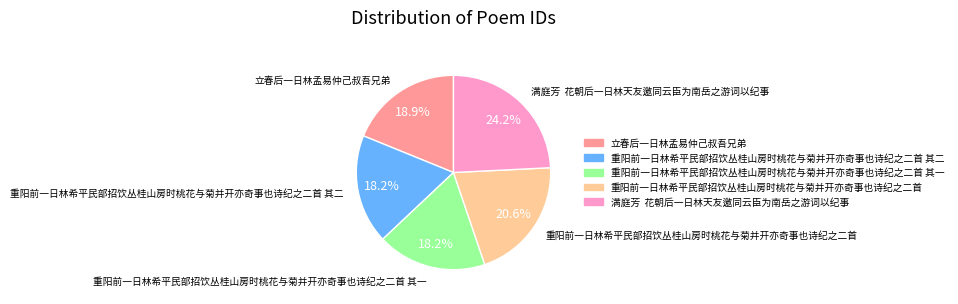

Between 重阳前一日林希平民部招饮丛桂山房时桃花与菊并开亦奇事也诗纪之二首 其二 and 重阳前一日林希平民部招饮丛桂山房时桃花与菊并开亦奇事也诗纪之二首, which is larger?

重阳前一日林希平民部招饮丛桂山房时桃花与菊并开亦奇事也诗纪之二首